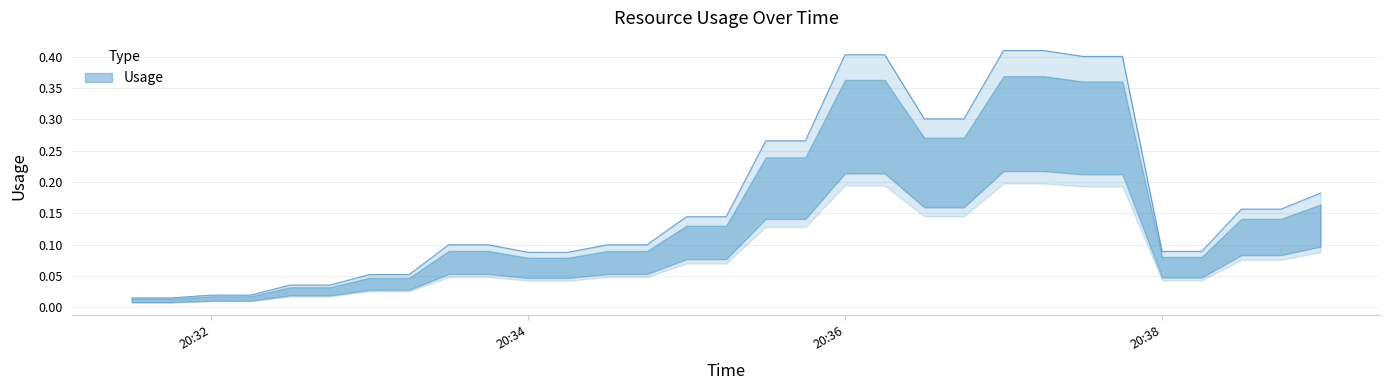

Which label corresponds to the largest value in the chart?

2024-11-21 20:37:00